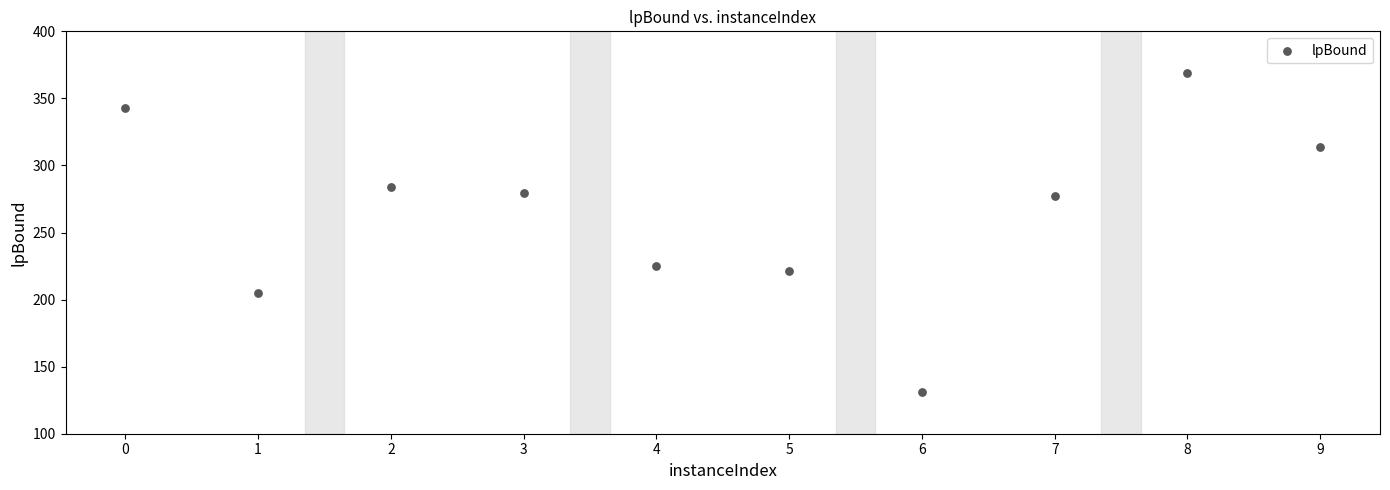

What is the range of Y values (max minus min)?

238.1